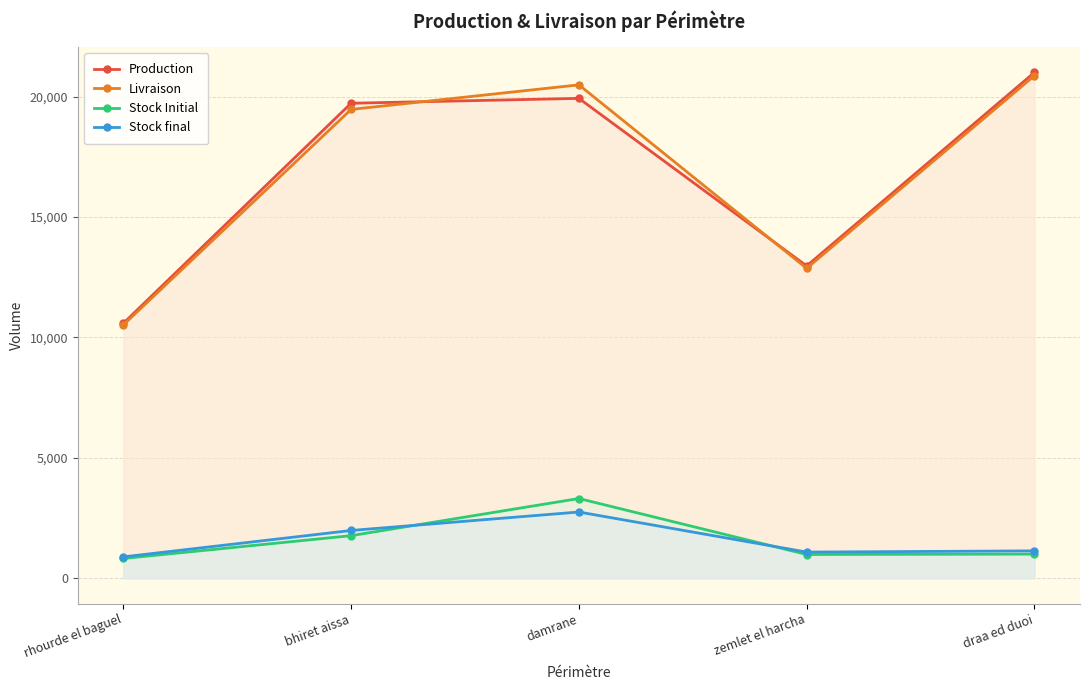

Which series has the largest range (max minus min)?

Production